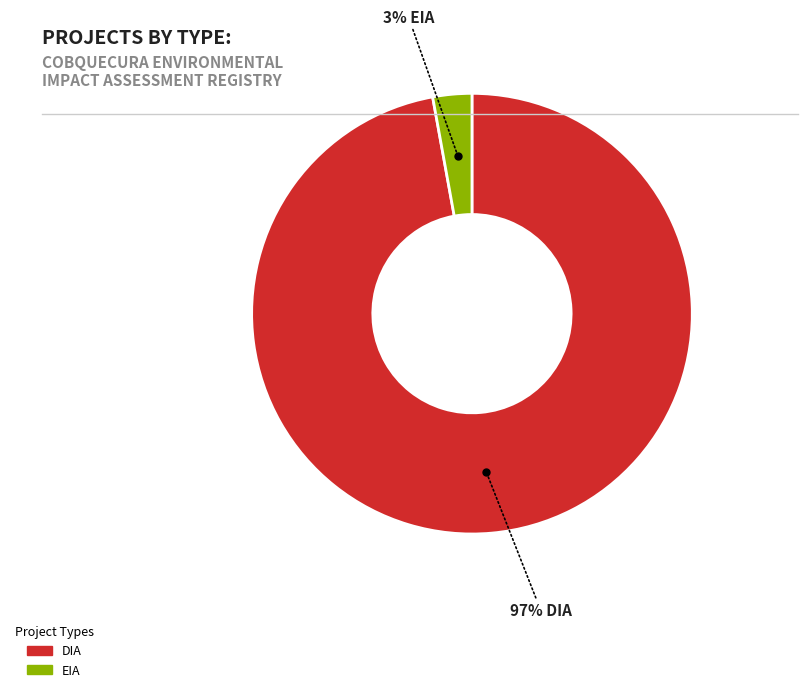

How many slices are in this pie chart?

2